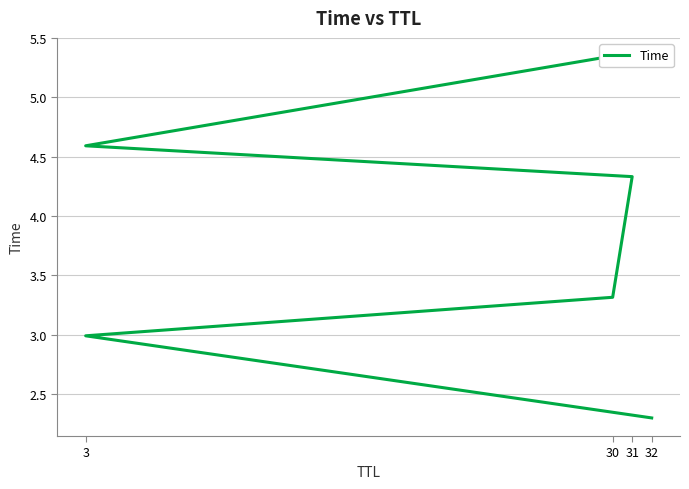

True or false: there are more than 2 points higher than both neighbors.

False